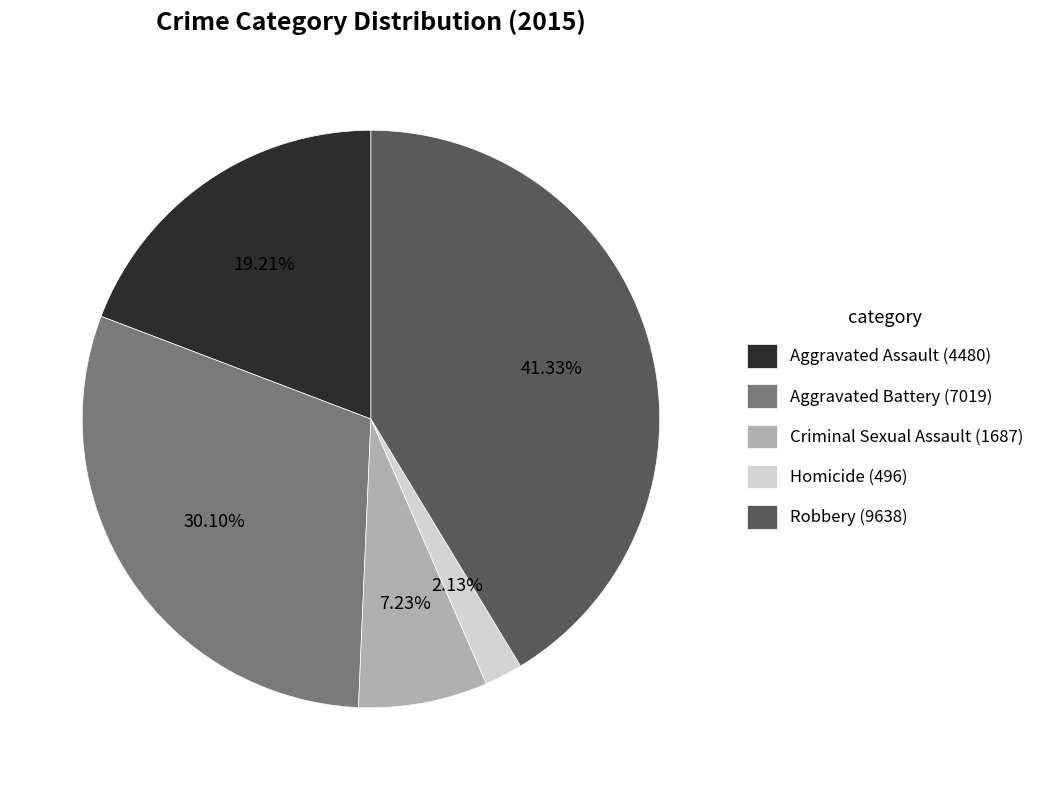

To the nearest percent, what portion does Criminal Sexual Assault represent?

7%